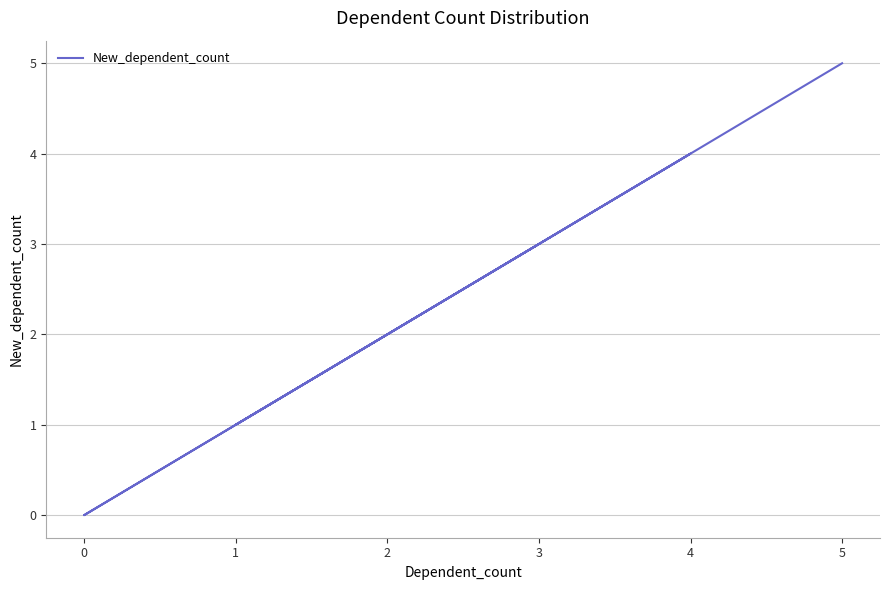

What is the difference between the maximum and second lowest values?

4